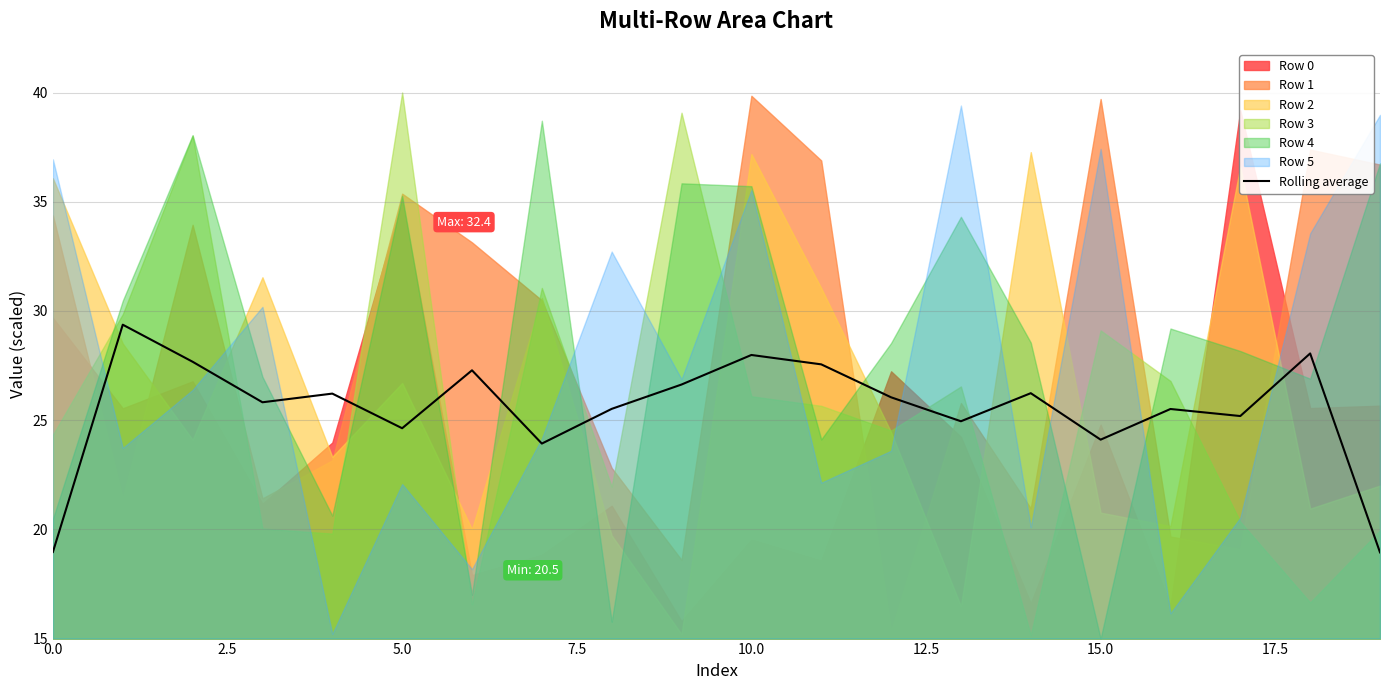

What is the value of the 16th point from the left?

24.1